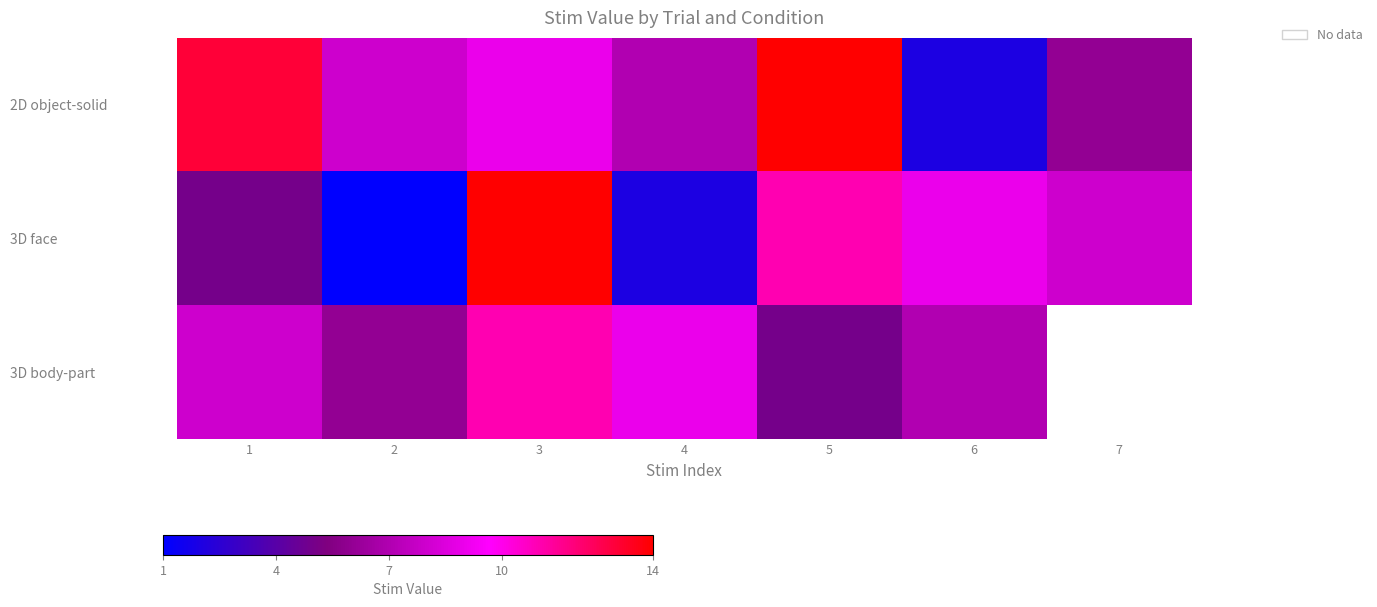

What is the sum of all 3D face values?

50.0